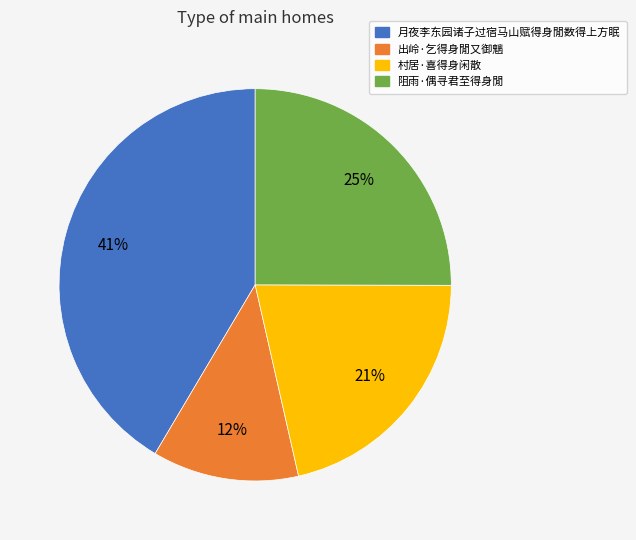

Is it true that 阻雨·偶寻君至得身閒 is 33% of the pie?

False